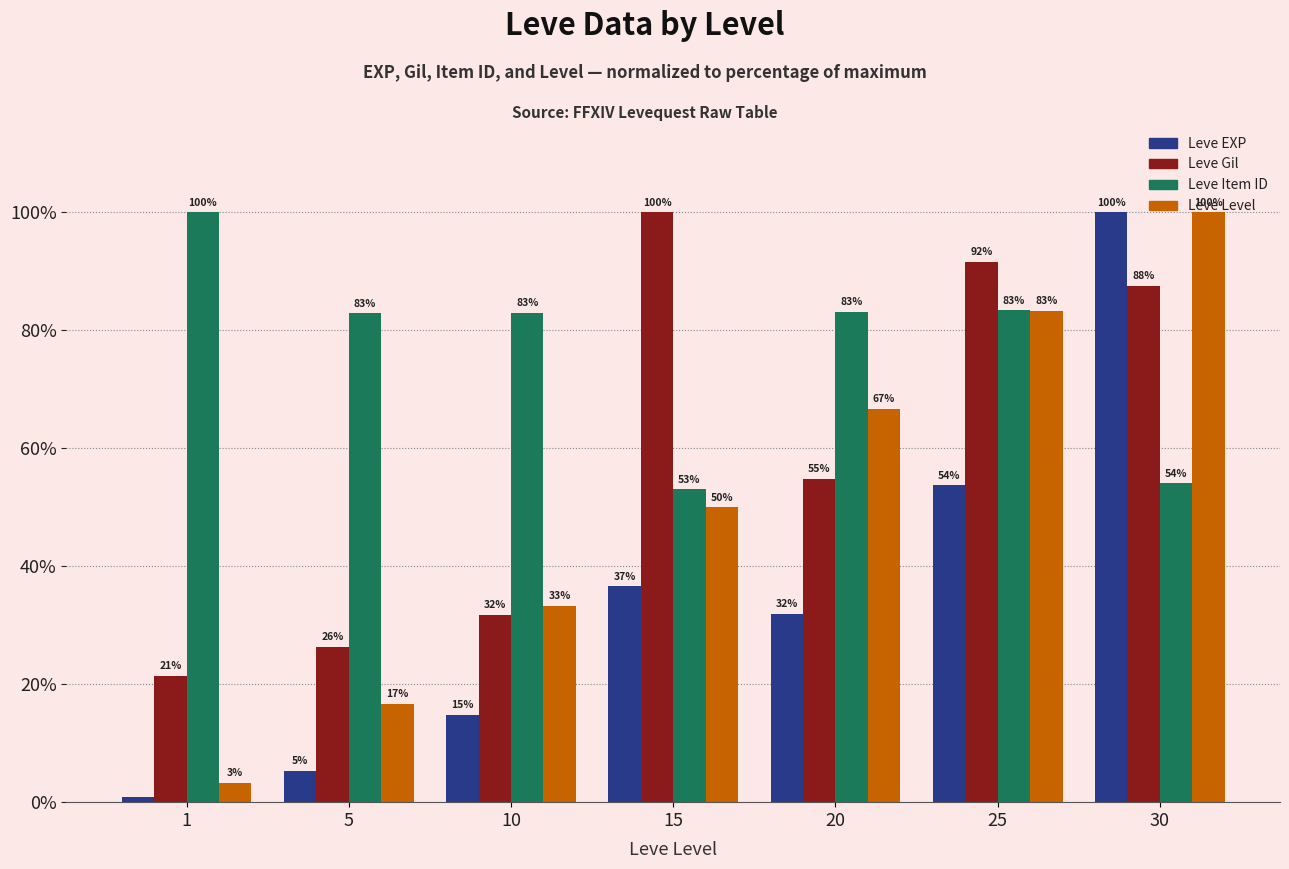

List the series in order of their overall mean, lowest first.

Leve EXP, Leve Level, Leve Gil, Leve Item ID